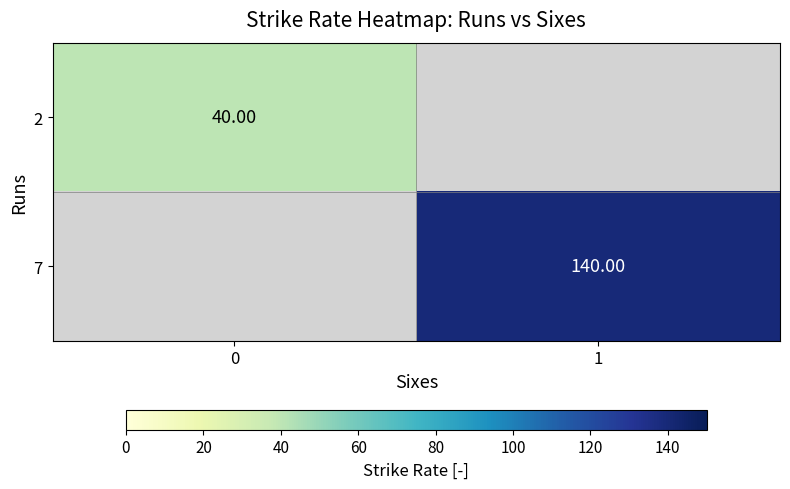

Is the value of 7 at 1 greater than the value of 2 at 0?

Yes